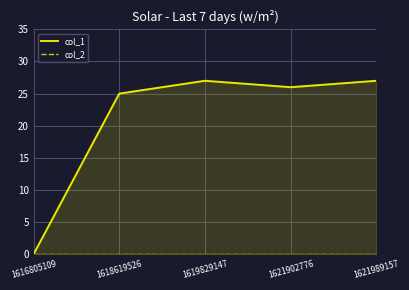

Reading left to right, extract all data points from this chart.

col_1: 1616805109=0	1618619526=25	1619829147=27	1621902776=26	1621989157=27
col_2: 1616805109=0	1618619526=0	1619829147=0	1621902776=0	1621989157=0